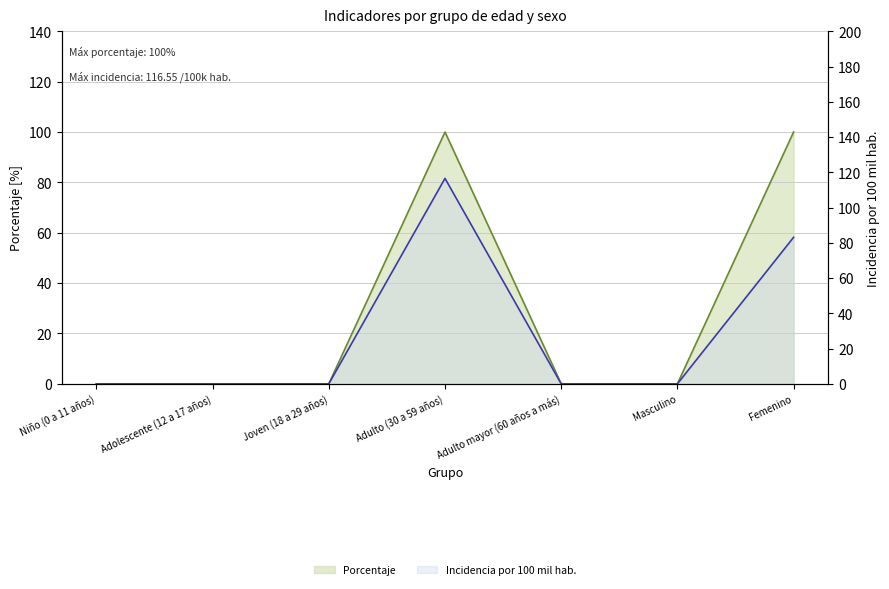

At which category does Porcentaje (línea) reach its first local peak?

Adulto (30 a 59 años)